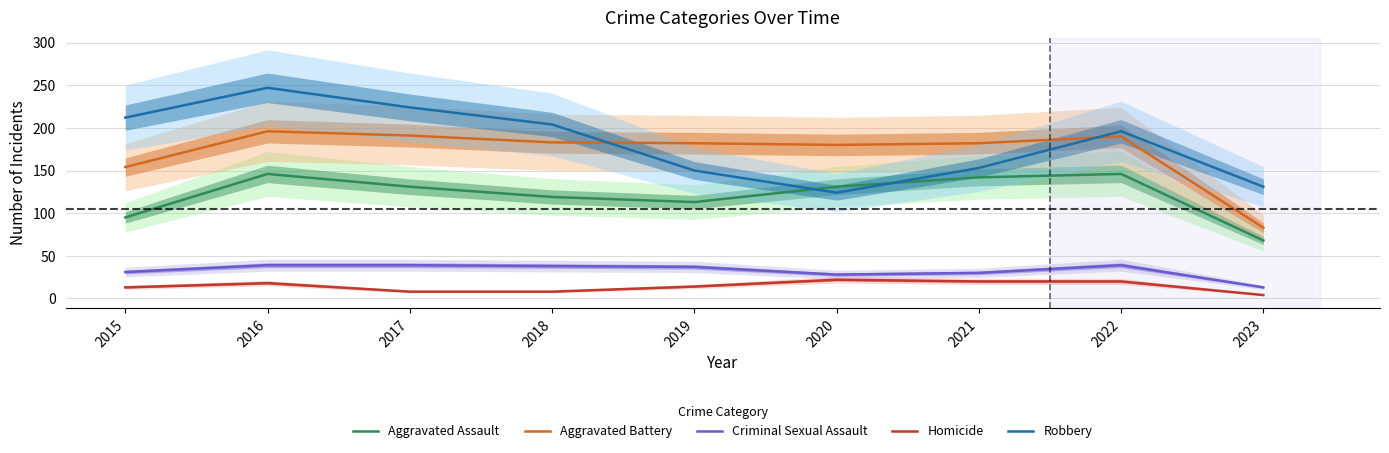

How many data points in Aggravated Battery are less than 182?

3